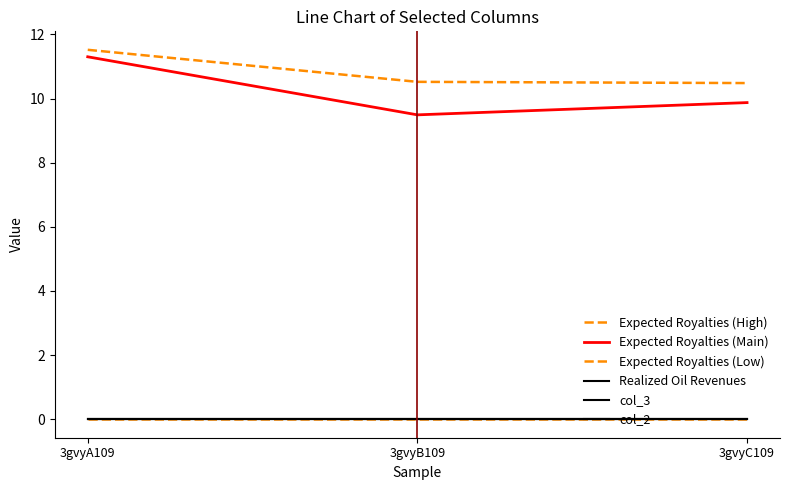

Does the chart display data point markers on the line(s)?

No